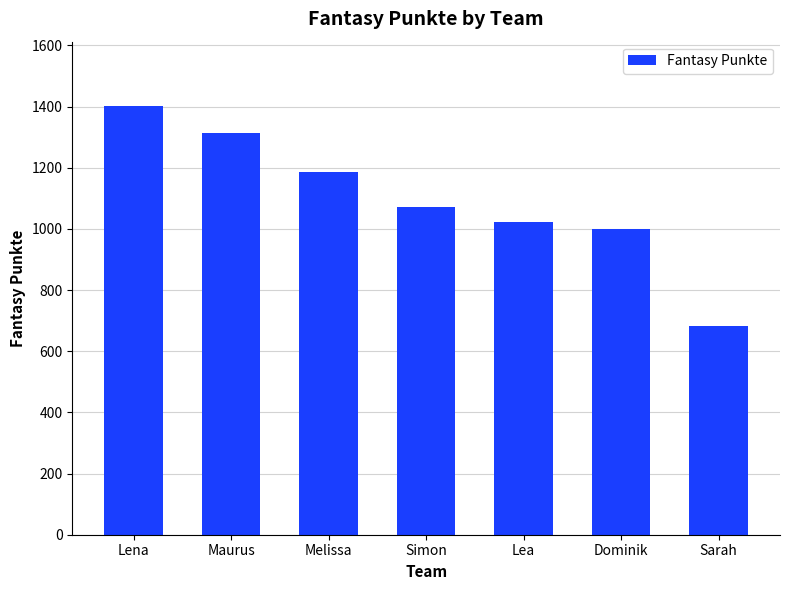

How many data points are less than 1073?

3